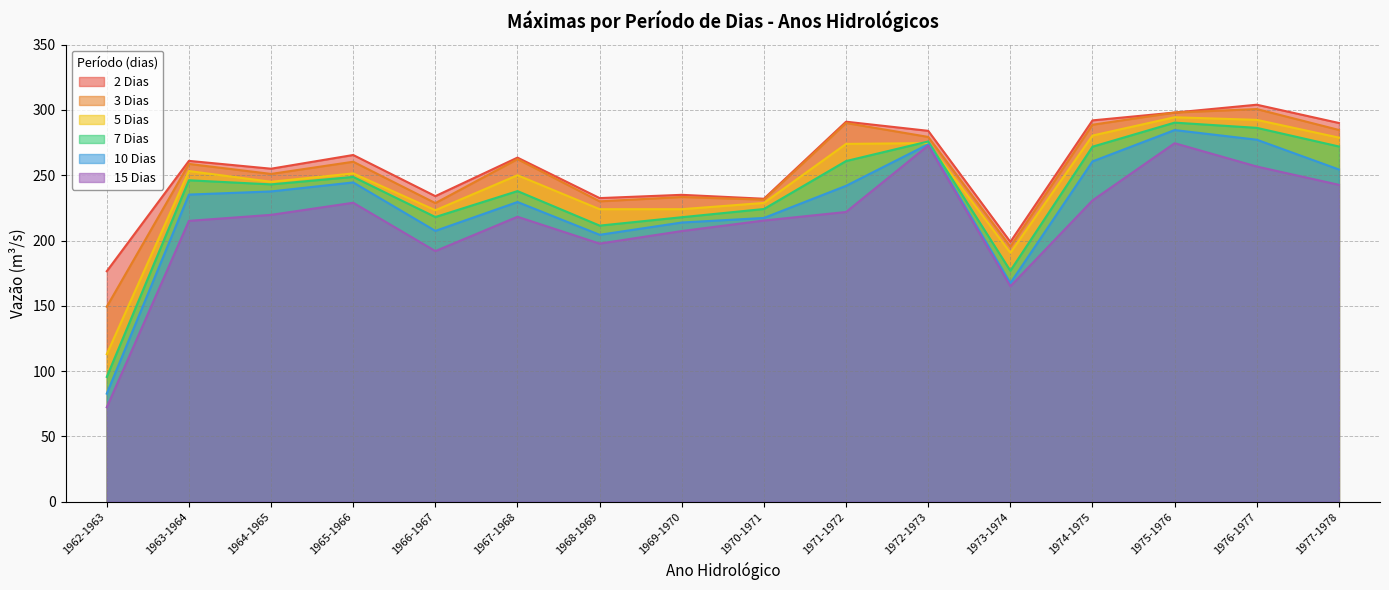

Reading left to right, extract all data points from this chart.

2 Dias: 176.5	261.0	255.0	265.5	234.0	263.5	232.5	235.0	232.0	291.0	284.0	199.0	292.0	298.0	304.0	290.0
3 Dias: 149.3	258.7	251.0	260.3	228.7	262.3	230.0	233.3	231.3	290.0	279.3	195.3	288.7	298.0	300.7	284.7
5 Dias: 113.0	253.2	245.0	251.4	223.2	250.0	224.0	224.0	228.8	274.0	274.6	190.6	280.4	294.4	292.4	278.8
7 Dias: 95.6	246.1	243.0	248.7	218.0	237.9	211.4	217.9	224.1	260.9	275.9	176.9	271.9	290.3	286.3	272.0
10 Dias: 82.8	235.2	237.6	244.5	207.4	229.5	204.4	213.8	217.3	241.9	273.7	167.4	260.6	284.6	277.2	254.4
15 Dias: 72.3	215.1	219.7	228.9	191.9	218.2	197.7	207.3	215.3	221.9	272.8	165.0	230.7	274.5	256.7	242.7